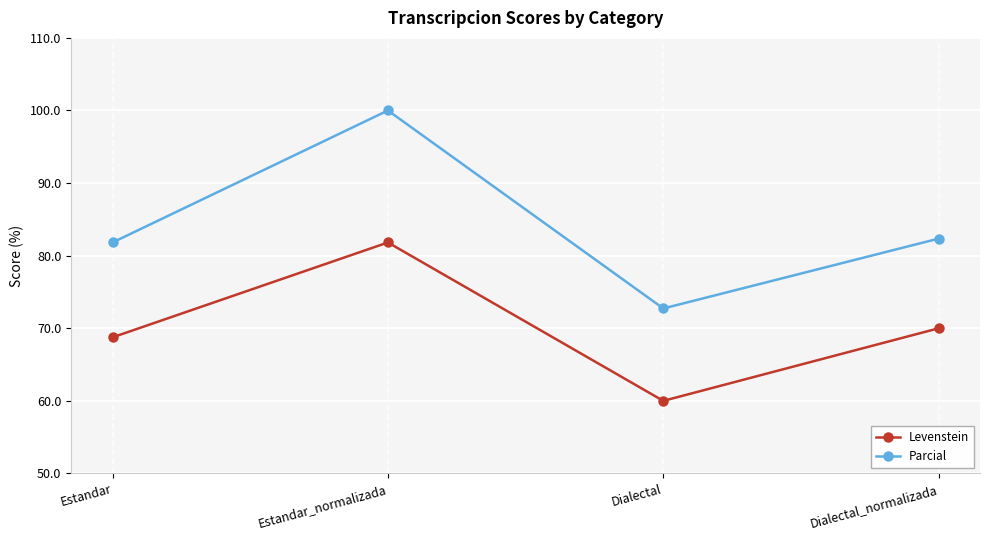

What are all the series names shown in the legend?

Levenstein, Parcial